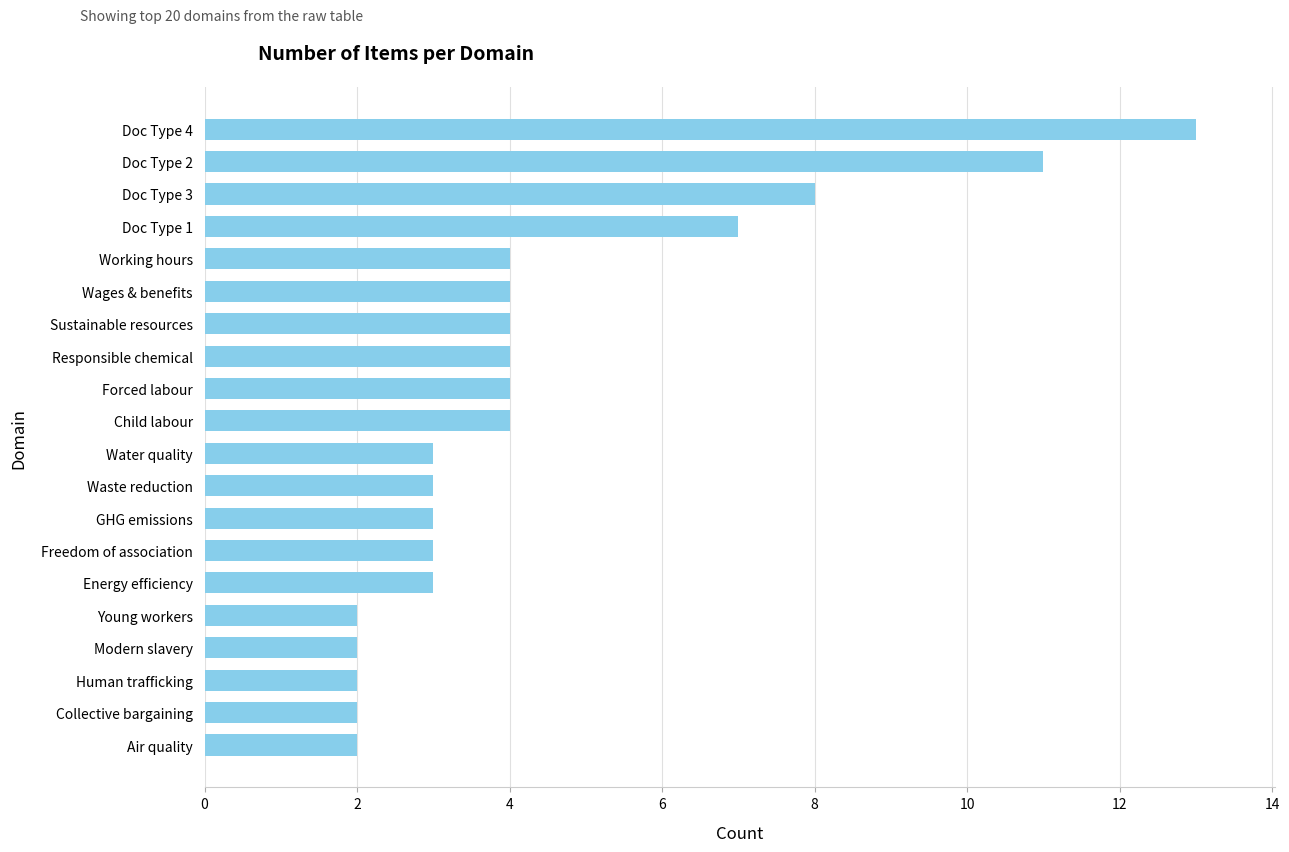

Approximately how many times larger is the value at Responsible chemical compared to Modern slavery?

2.0